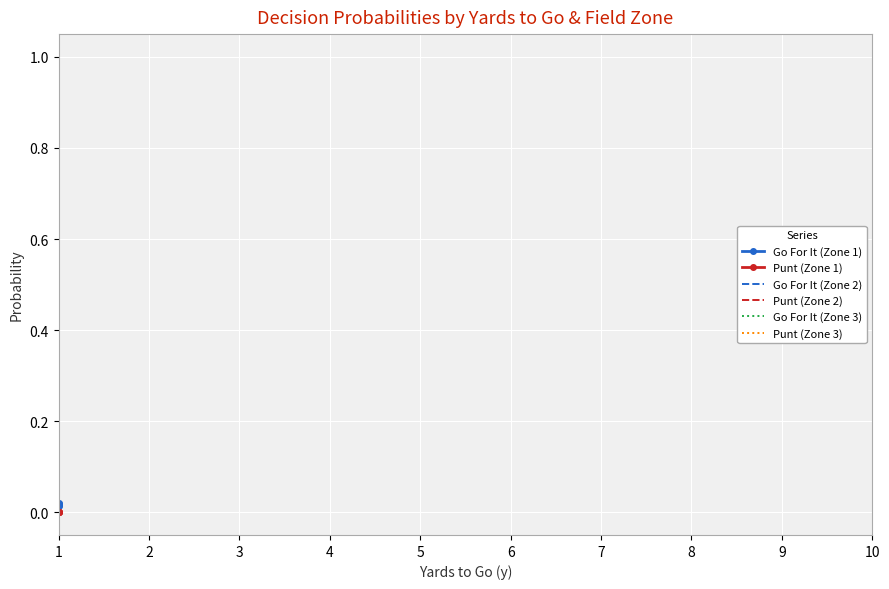

At which category does the chart reach its peak across all series?

1